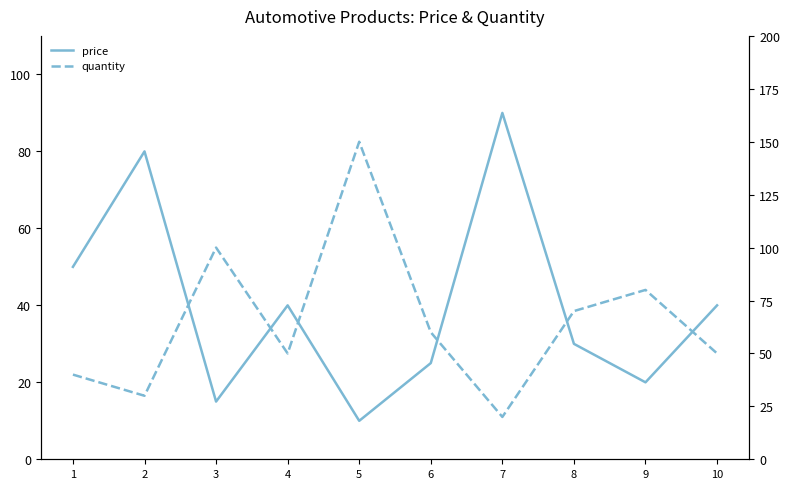

Read the quantity value at 5.

150.0